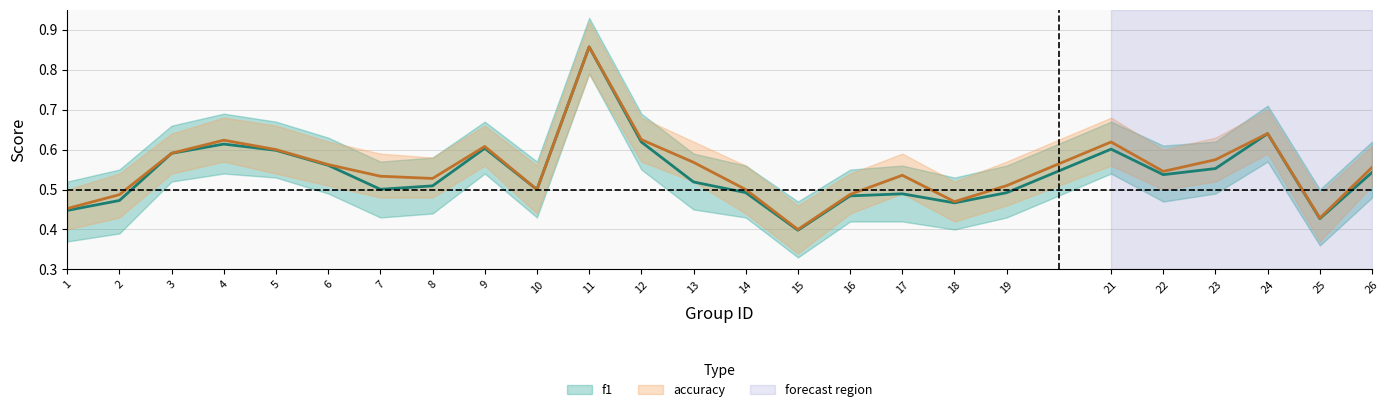

True or false: f1 and accuracy cross at least once.

False